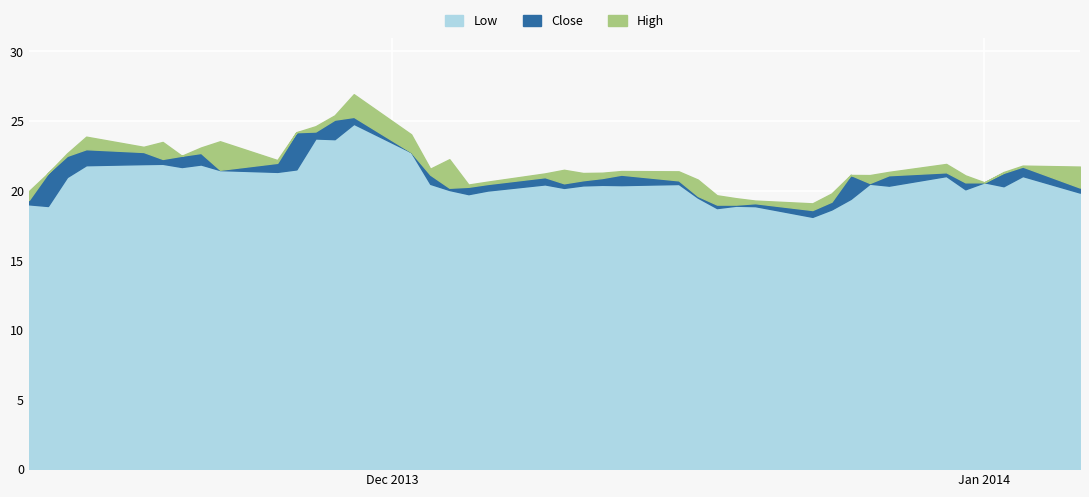

Between 2013-12-24 and 2013-12-10, which is larger?

2013-12-10